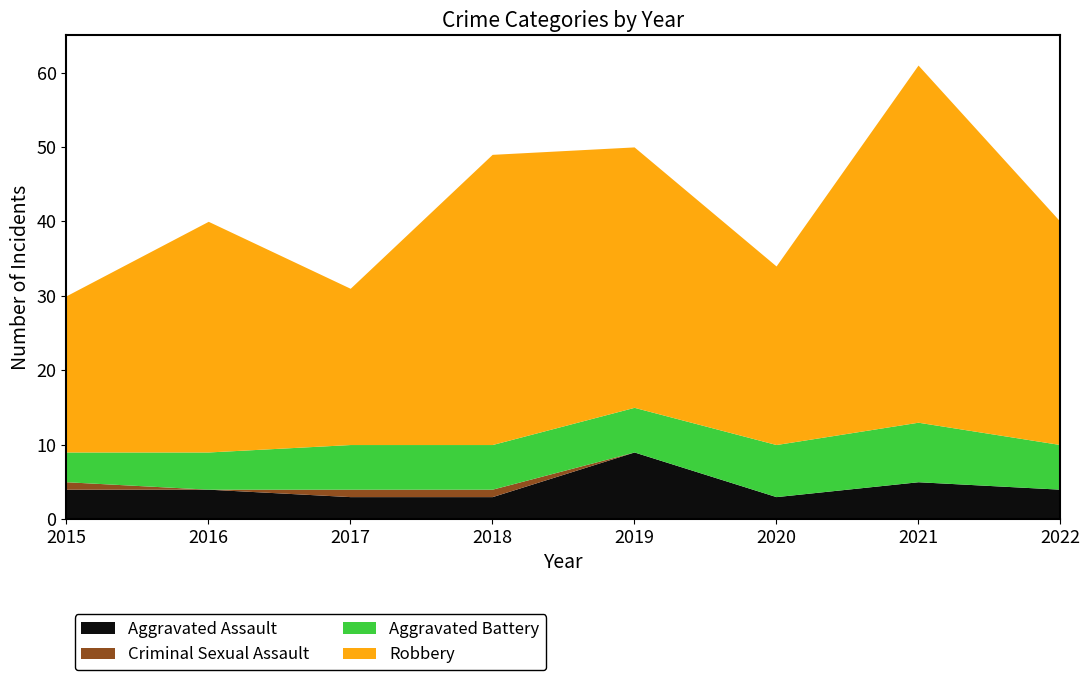

True or false: Aggravated Assault has more than 1 points higher than both neighbors.

True